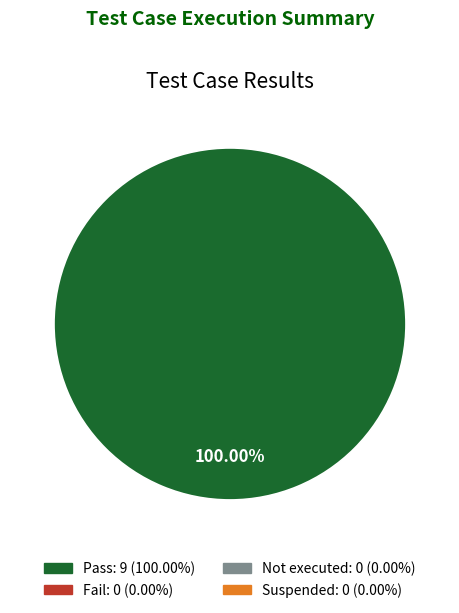

Does any single category account for the majority?

Yes